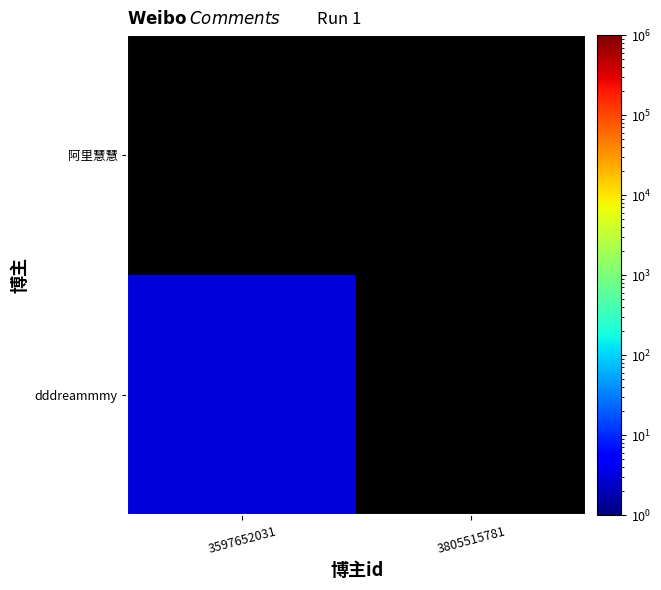

Which label corresponds to the smallest value in the chart?

3805515781